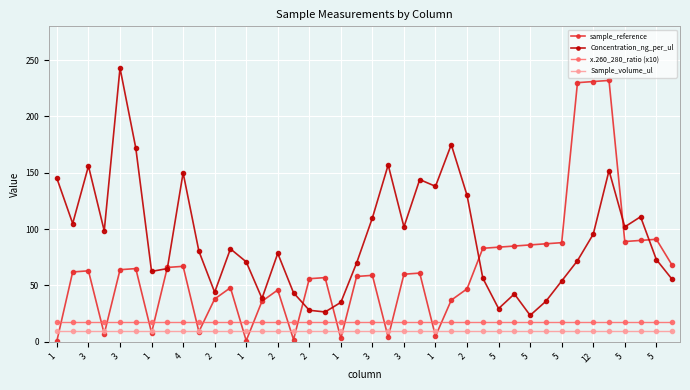

What is the value of the Concentration_ng_per_ul point at the 28th from the left?

56.5